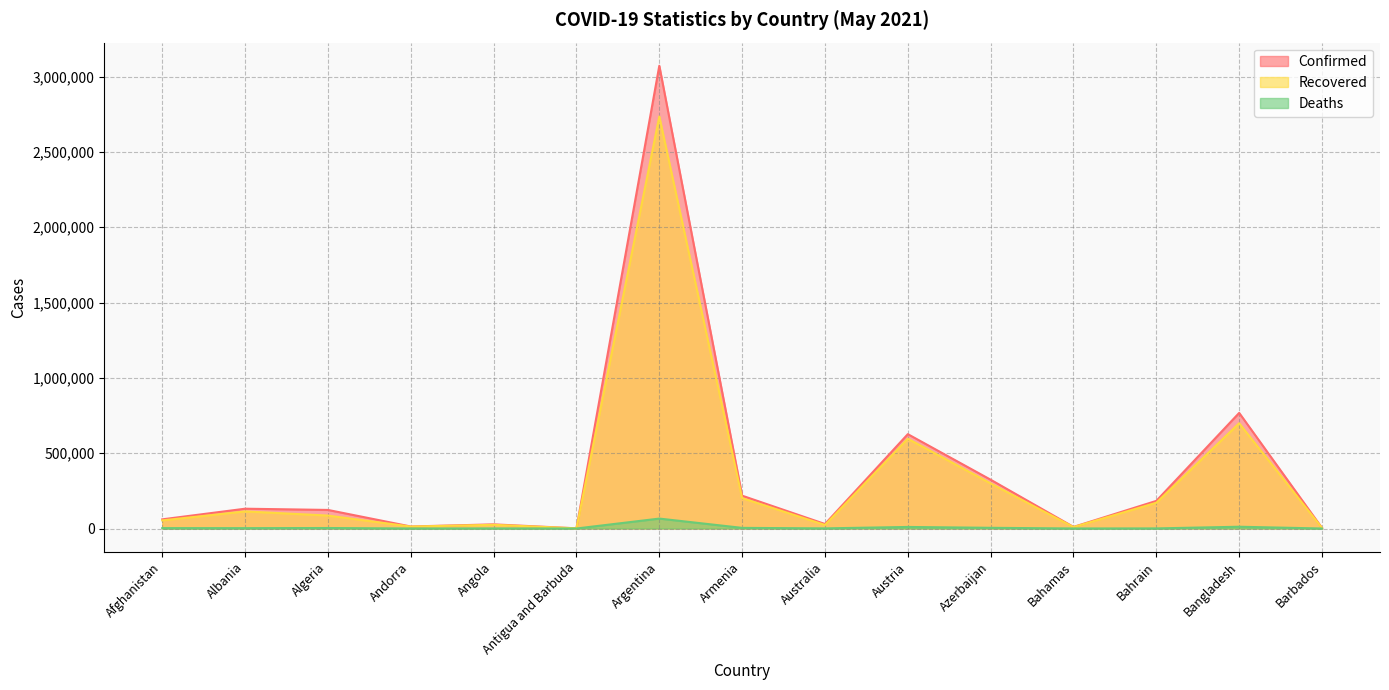

Count the number of data series in this chart.

3